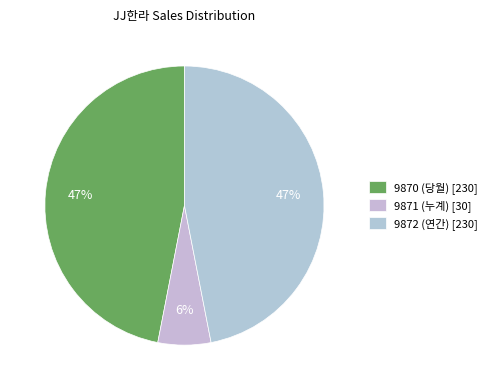

To the nearest percent, what portion does 9871 (누계) represent?

6%